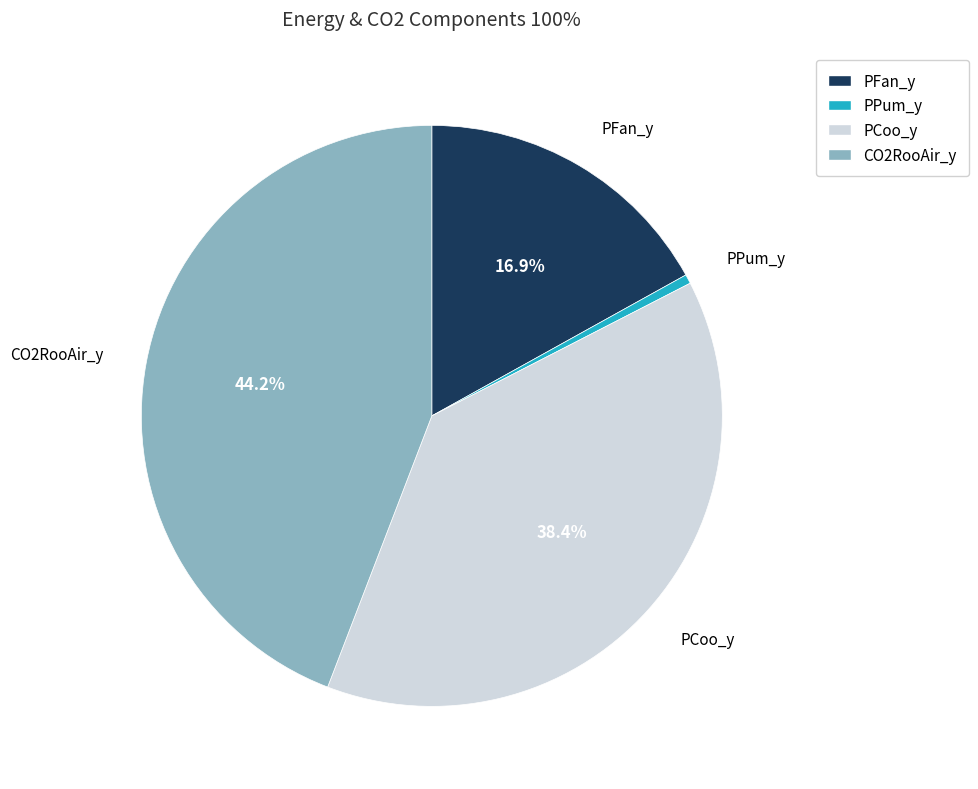

What is the ratio of the value at PFan_y to the value at CO2RooAir_y?

0.4